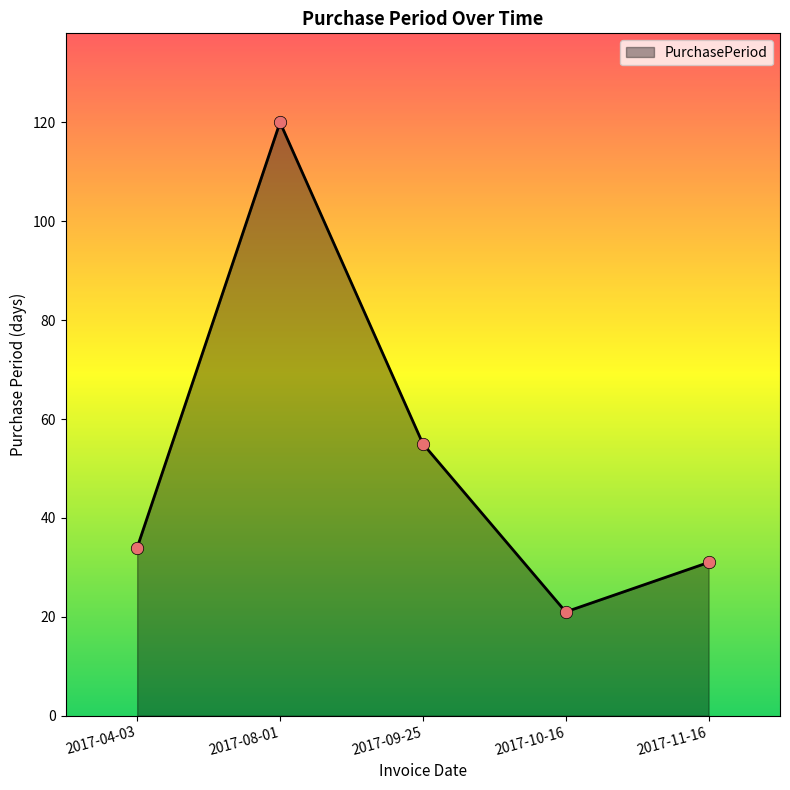

What is the change in value from 2017-04-03 to 2017-11-16?

-3